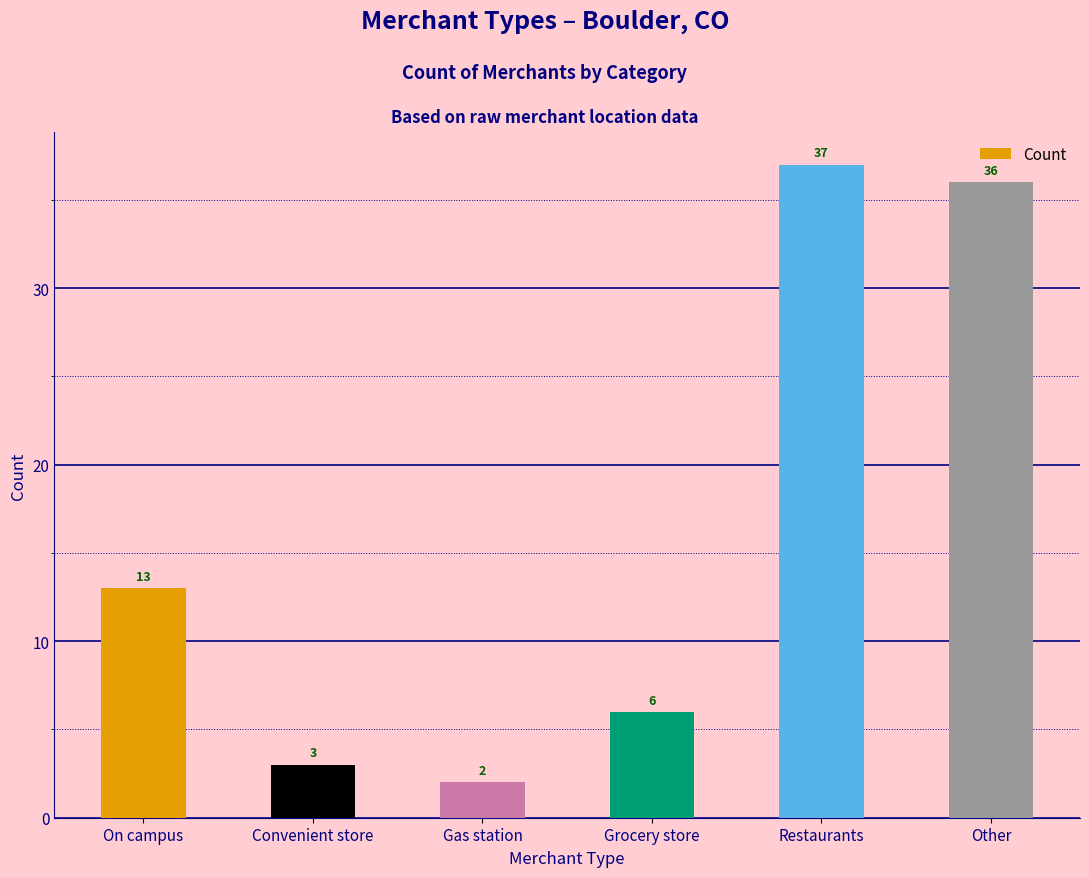

What is the change in value from Gas station to Grocery store?

+4